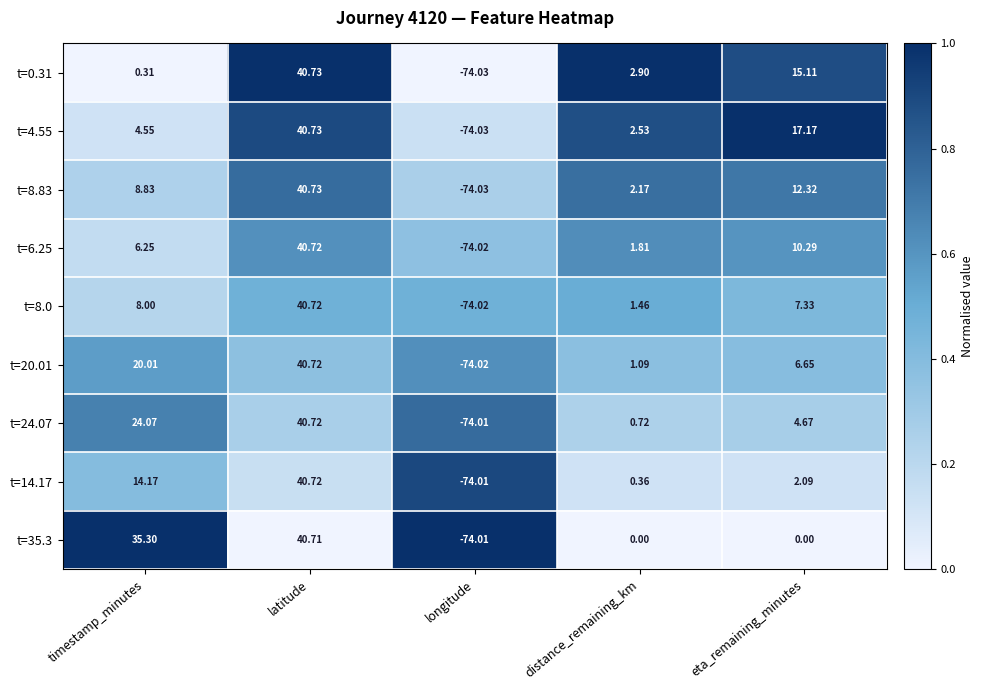

How many series are shown in this chart?

9